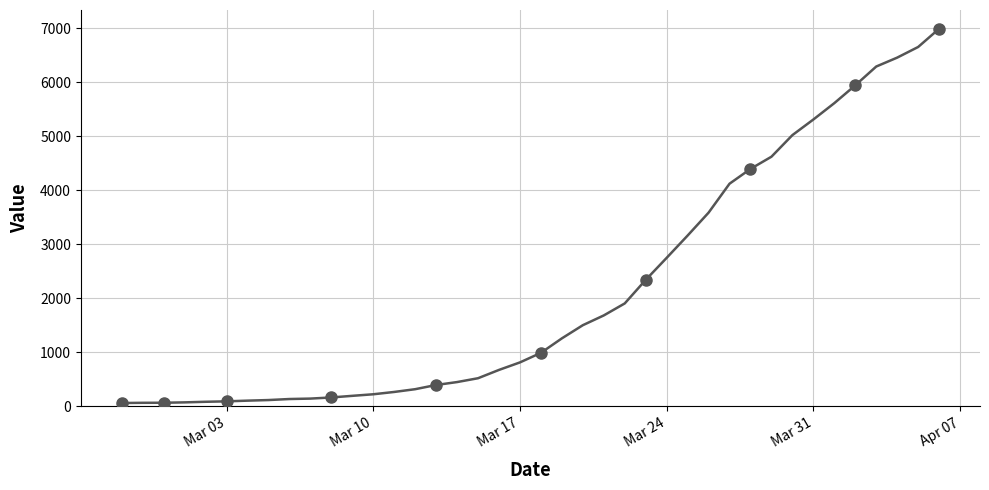

What is the difference between the maximum and minimum values?

6931